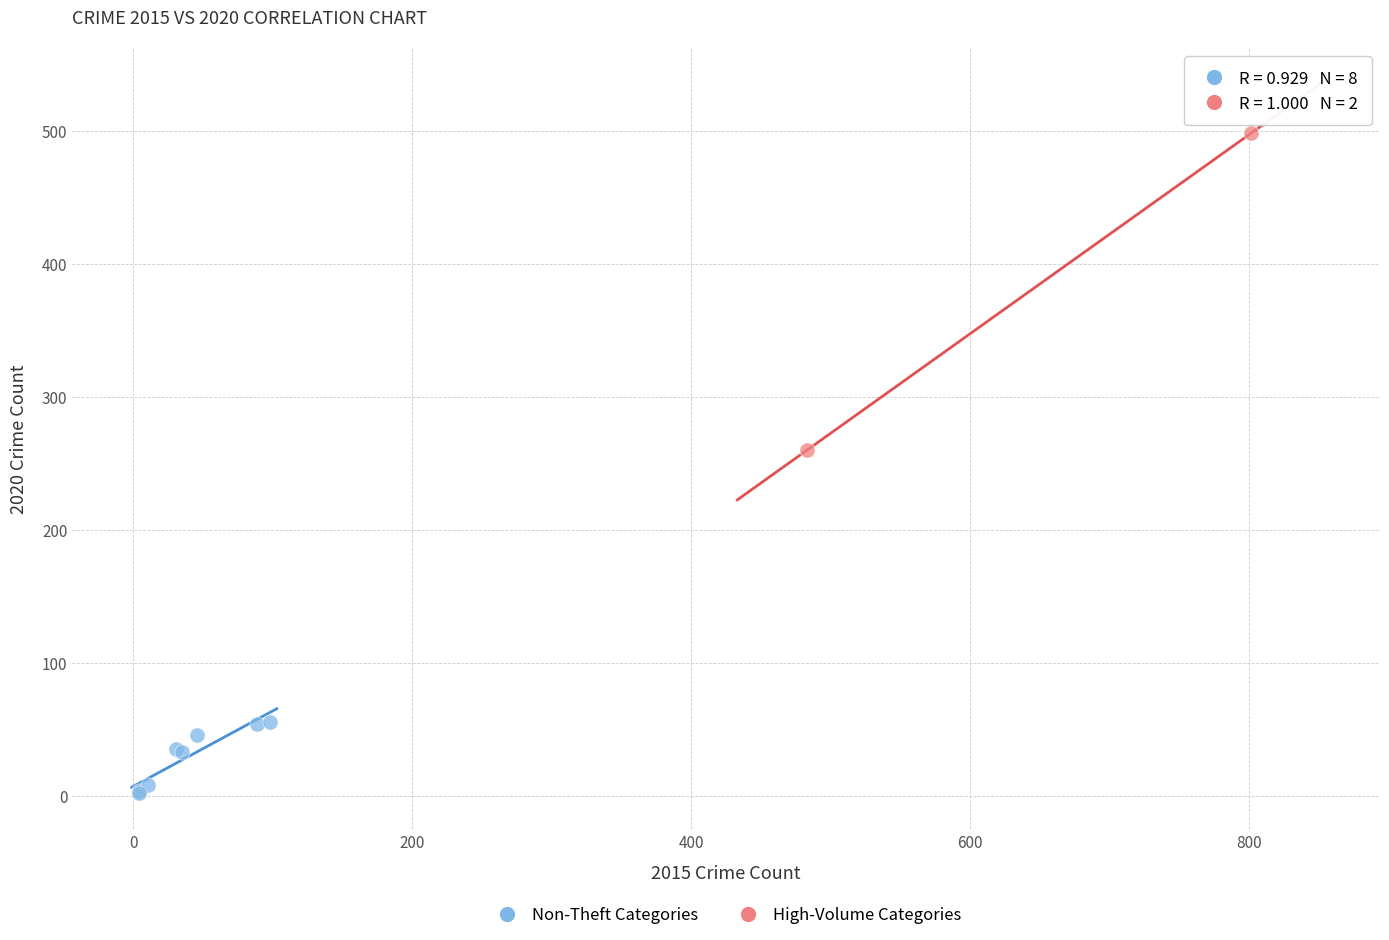

What are all the series names shown in the legend?

Non-Theft Categories, High-Volume Categories